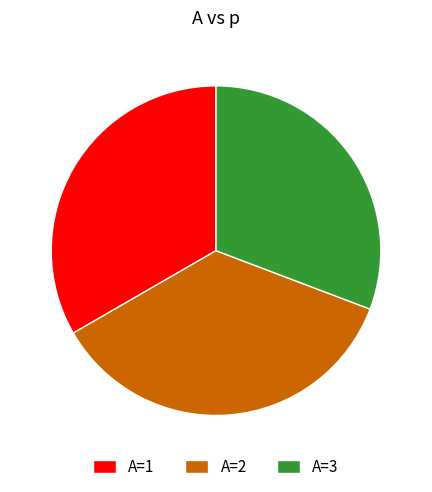

Count the number of slices in the pie.

3